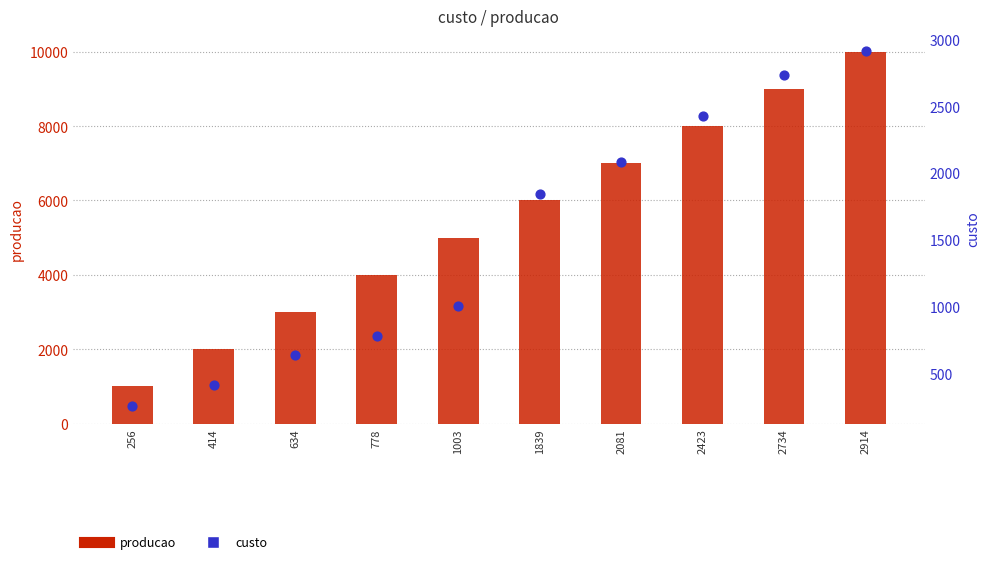

Which series reaches the maximum Y coordinate?

producao